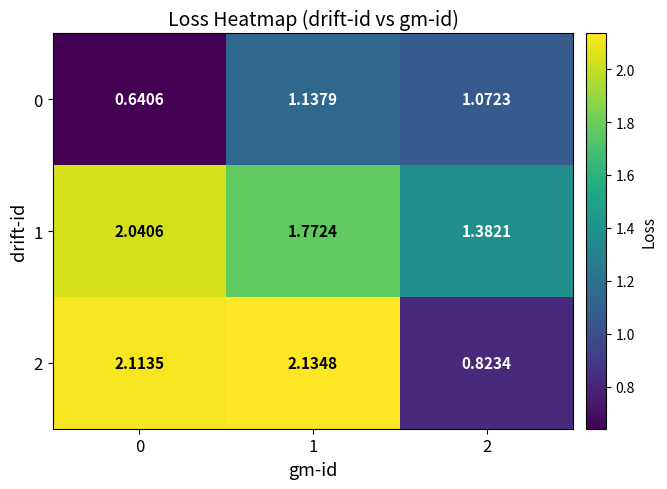

Is the value of 2 at 0 greater than the value of 1 at 1?

Yes